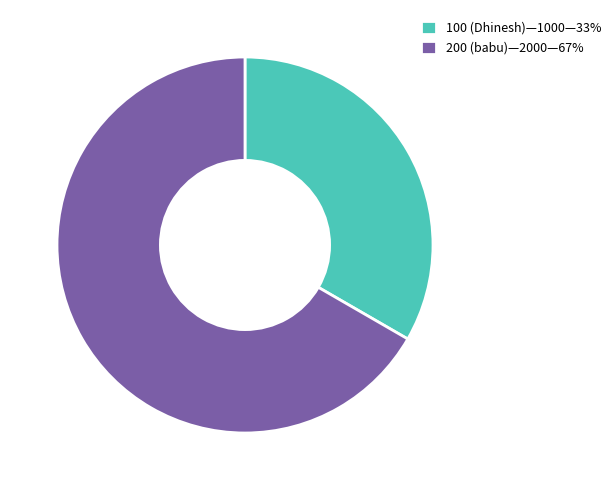

Between 200 and 100, which is larger?

200